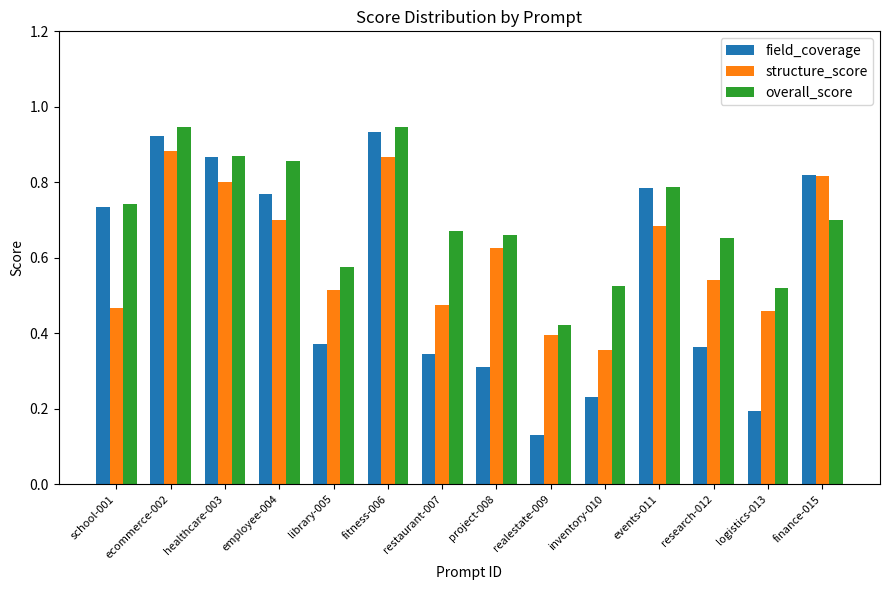

Rank the series by their maximum value, from highest to lowest.

overall_score, field_coverage, structure_score